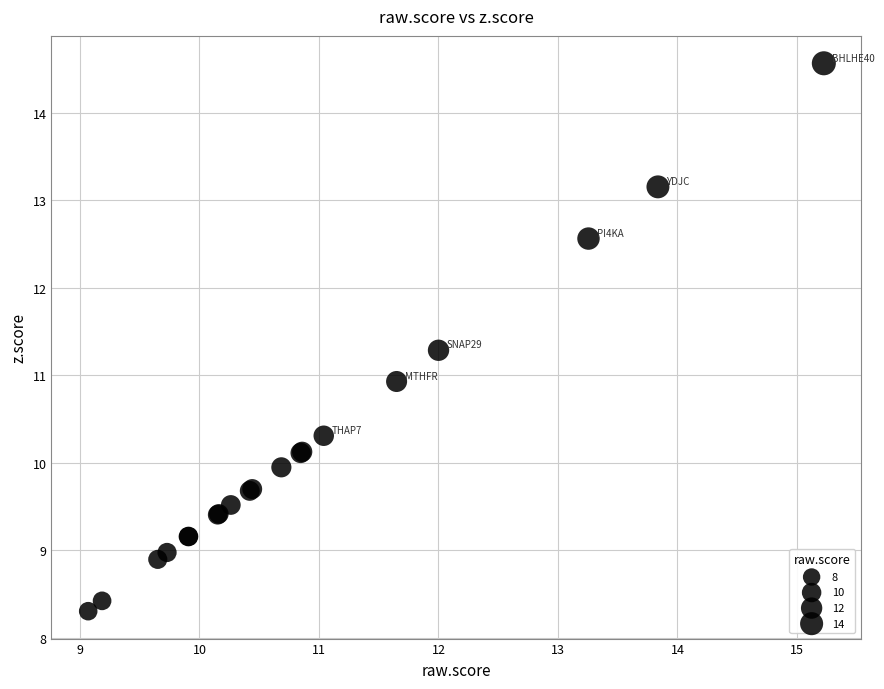

What Y value in the scatter plot is closest to 11?

10.9